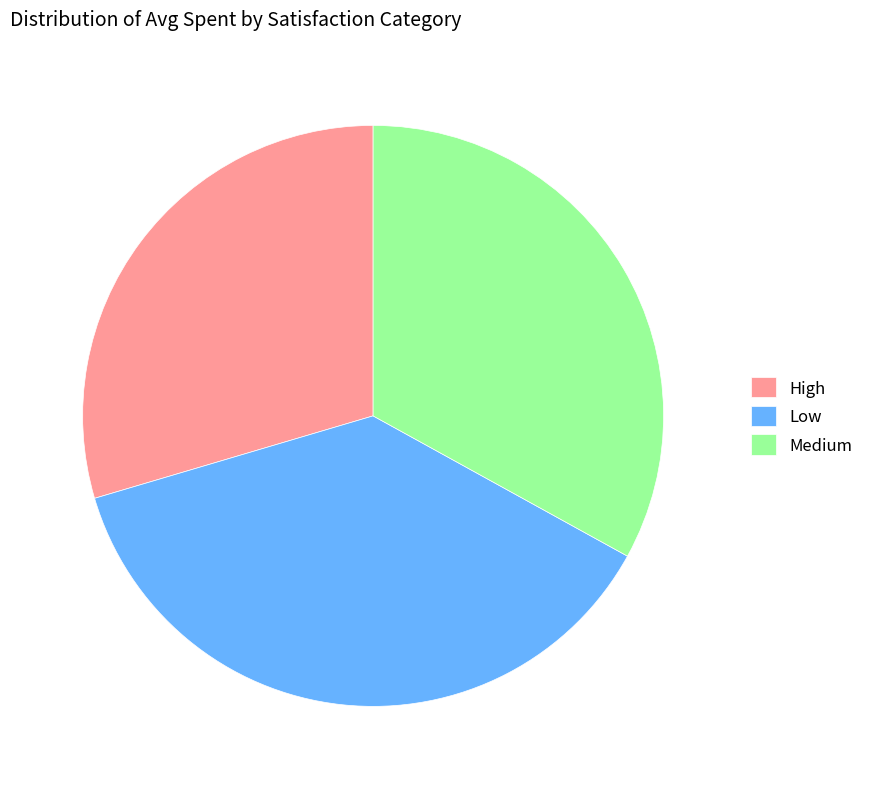

What is the ratio of the value at Low to the value at High?

1.3